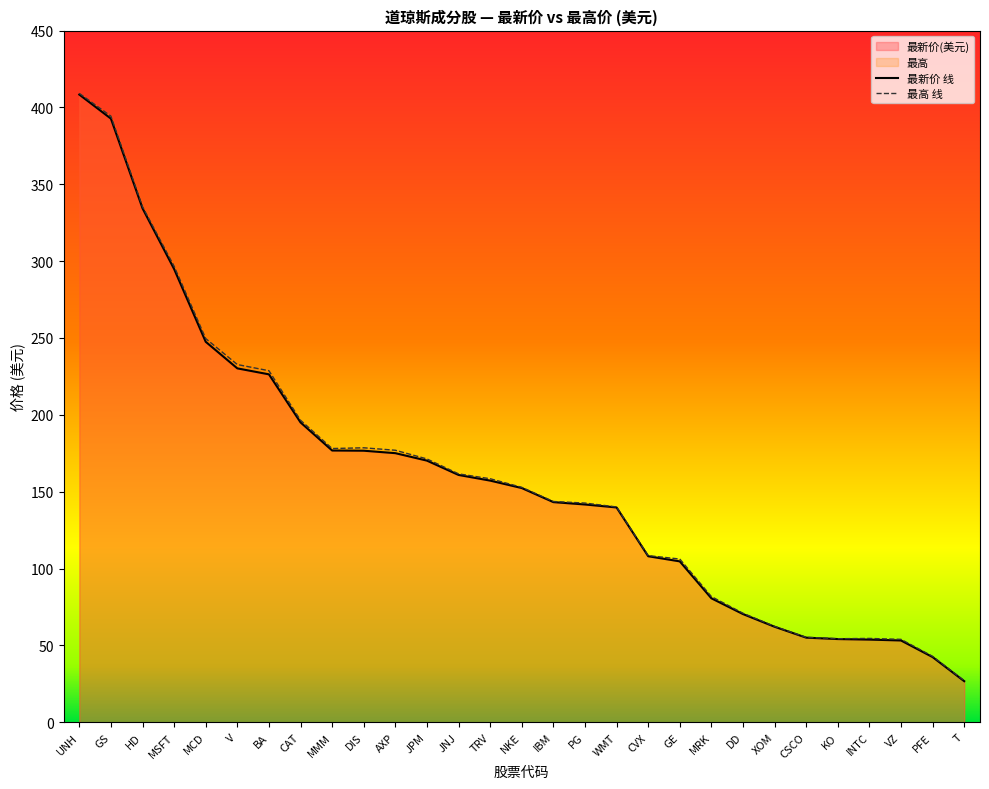

At how many categories does at least one series exceed 336?

2